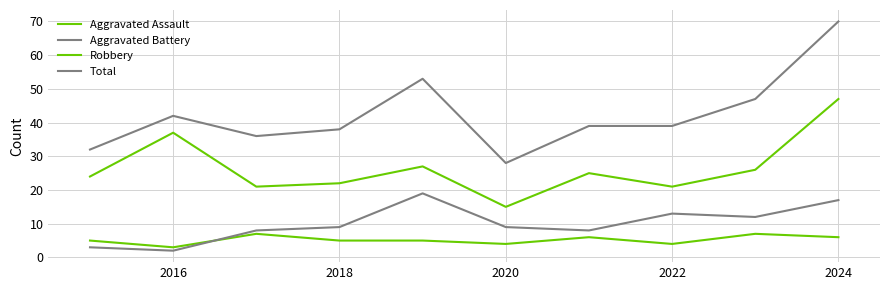

What is the sum of all Total values?

424